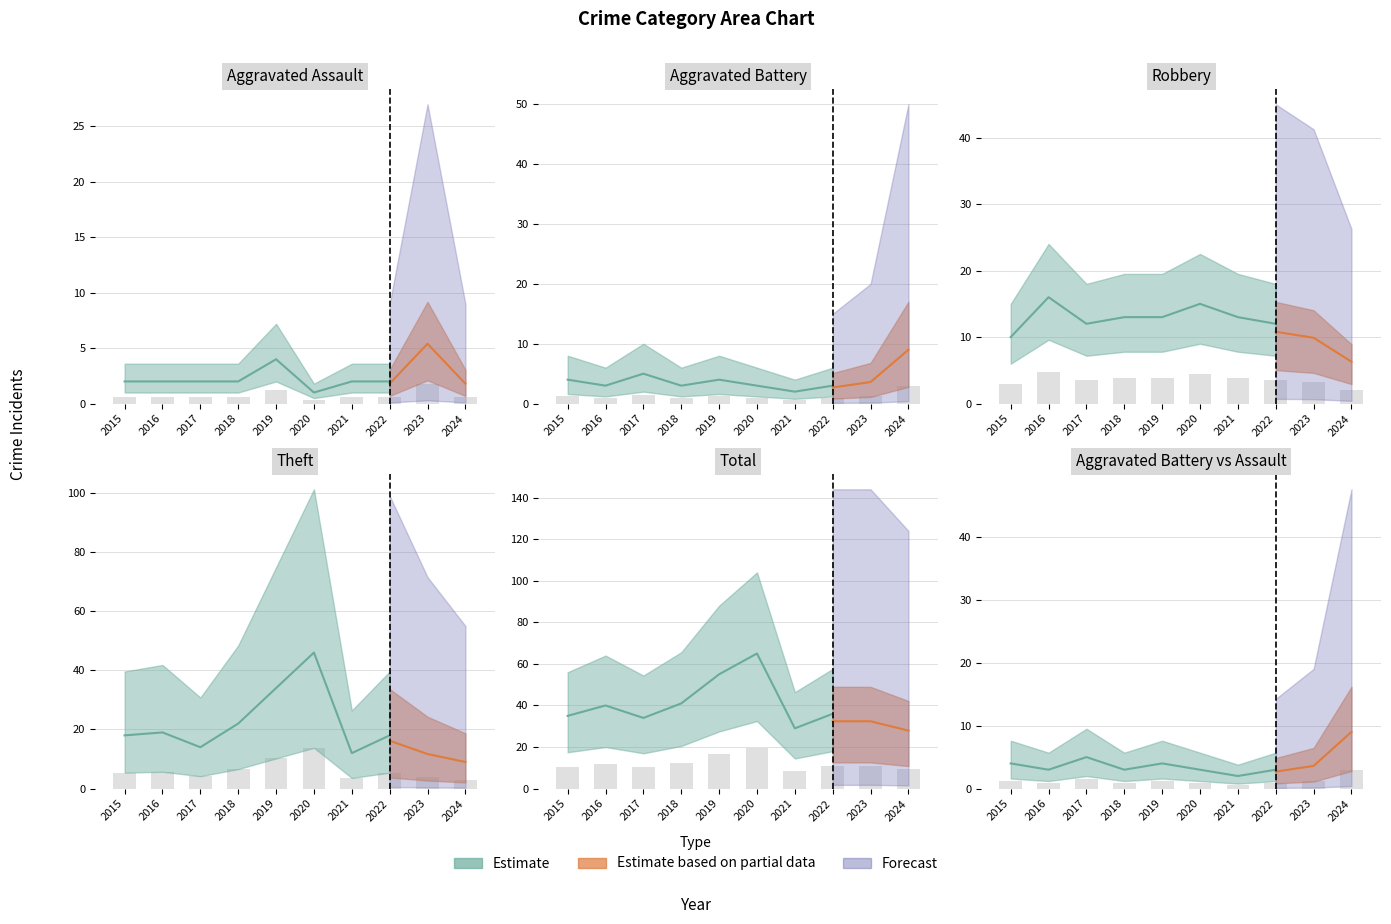

What is the lowest value of the Aggravated Battery series?

0.6